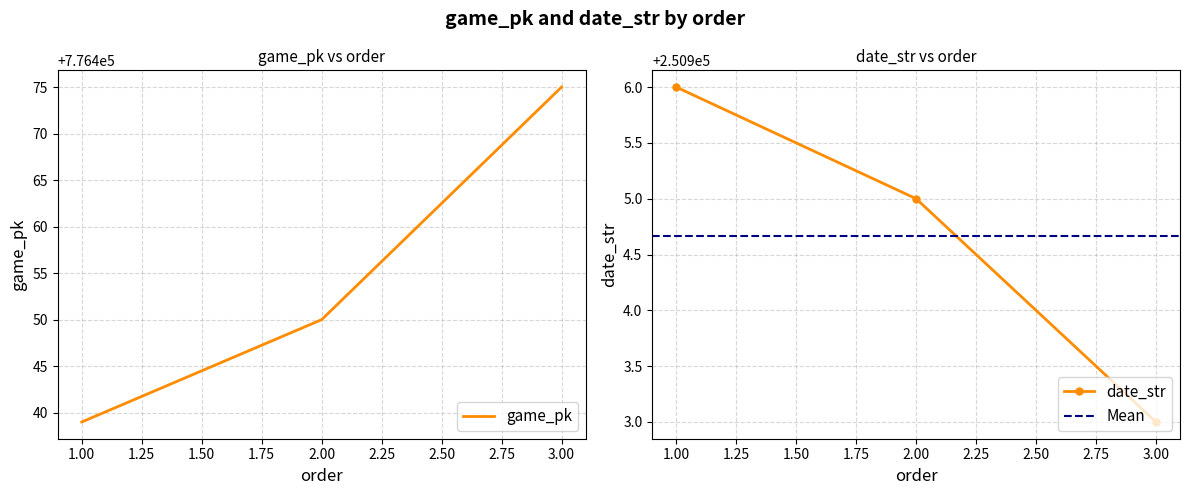

At which category does the chart reach its minimum across all series?

3